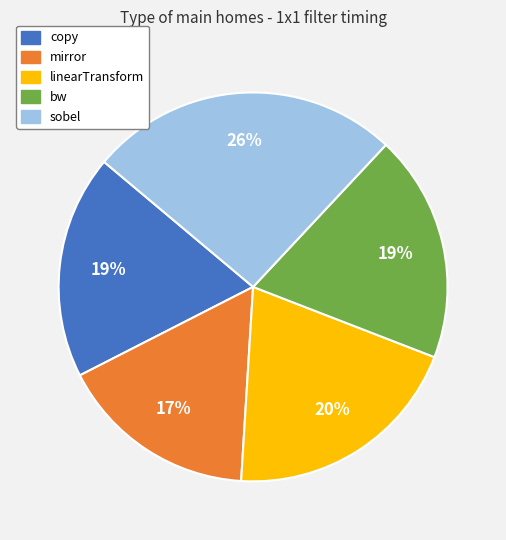

To the nearest percent, what is the average slice percentage?

20%